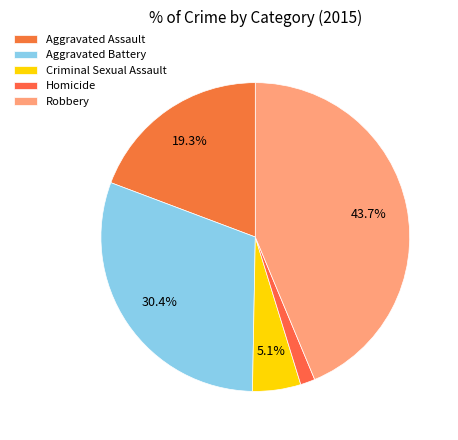

Which category has the smallest portion of the pie?

Homicide